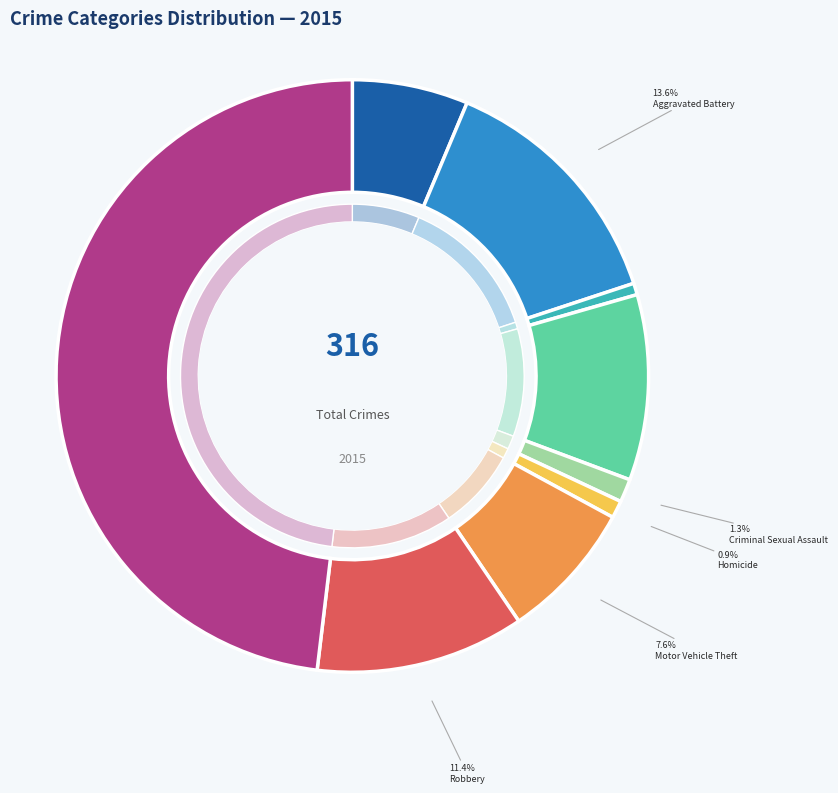

Count the number of slices in the pie.

9